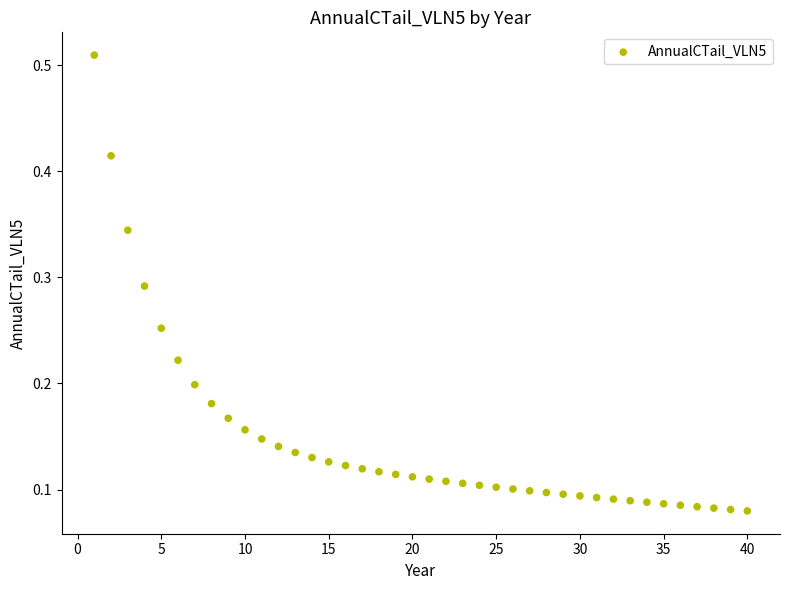

What is the range of X values (max minus min)?

39.0